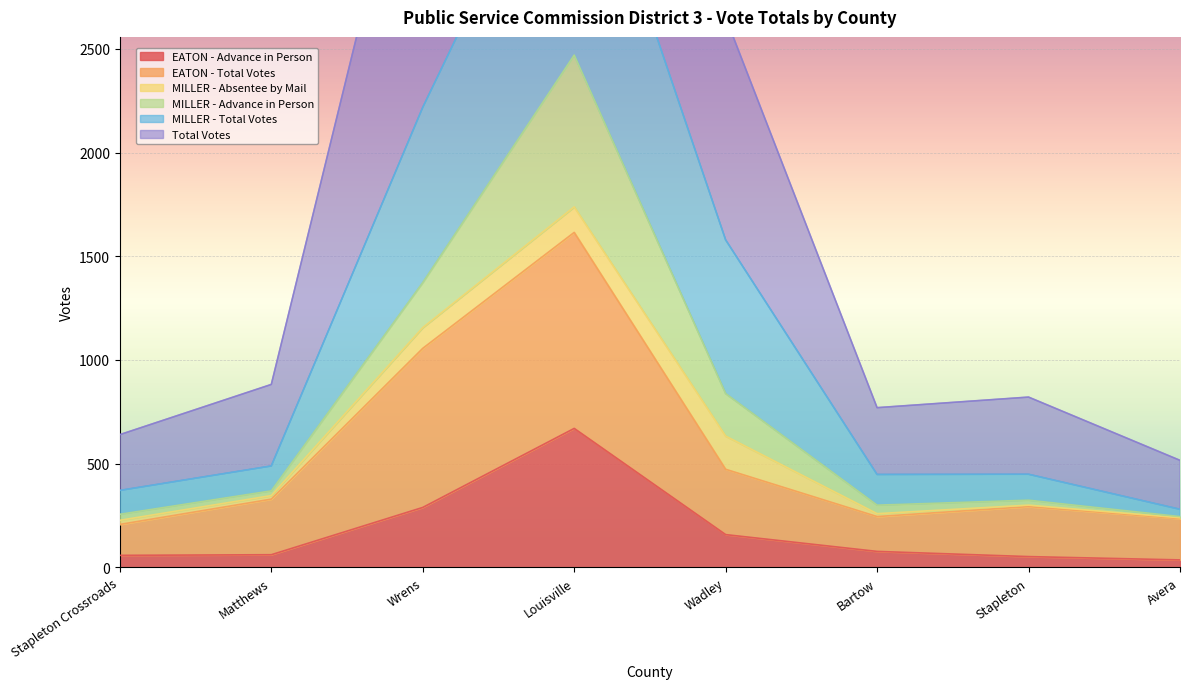

Which series has the largest total across all categories?

MILLER - Total Votes